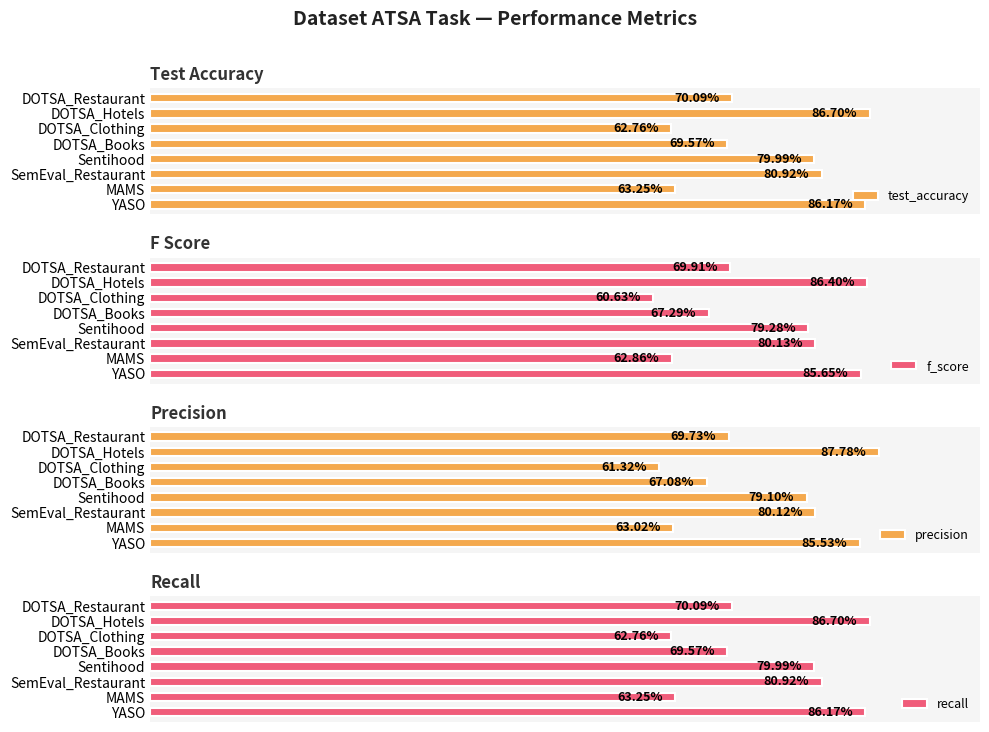

Rank the categories by test_accuracy value from highest to lowest.

DOTSA_Hotels, YASO, SemEval_Restaurant, Sentihood, DOTSA_Restaurant, DOTSA_Books, MAMS, DOTSA_Clothing